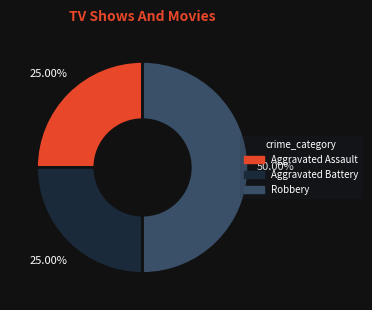

To the nearest percent, what portion does Aggravated Battery represent?

25%